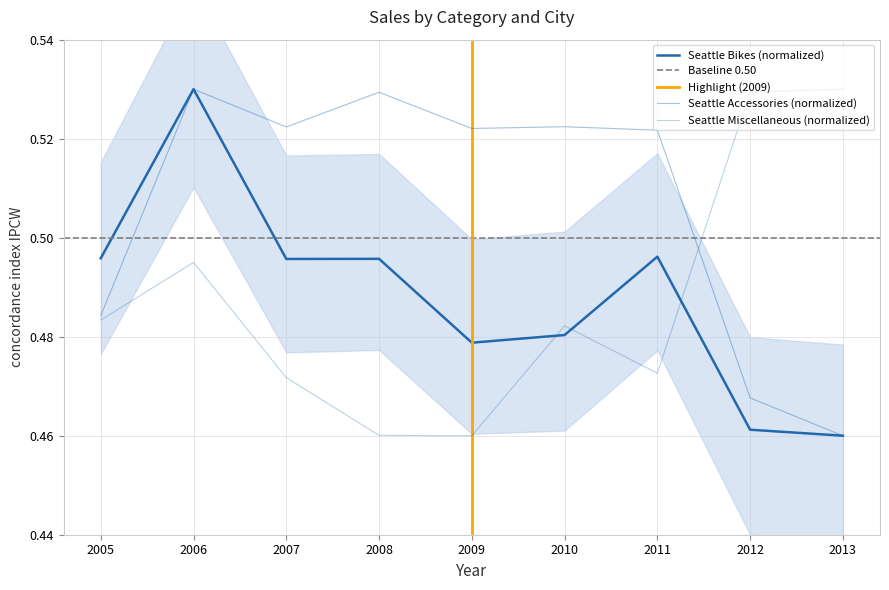

The Seattle Miscellaneous series shows 0.5 at 2010. True or false?

True